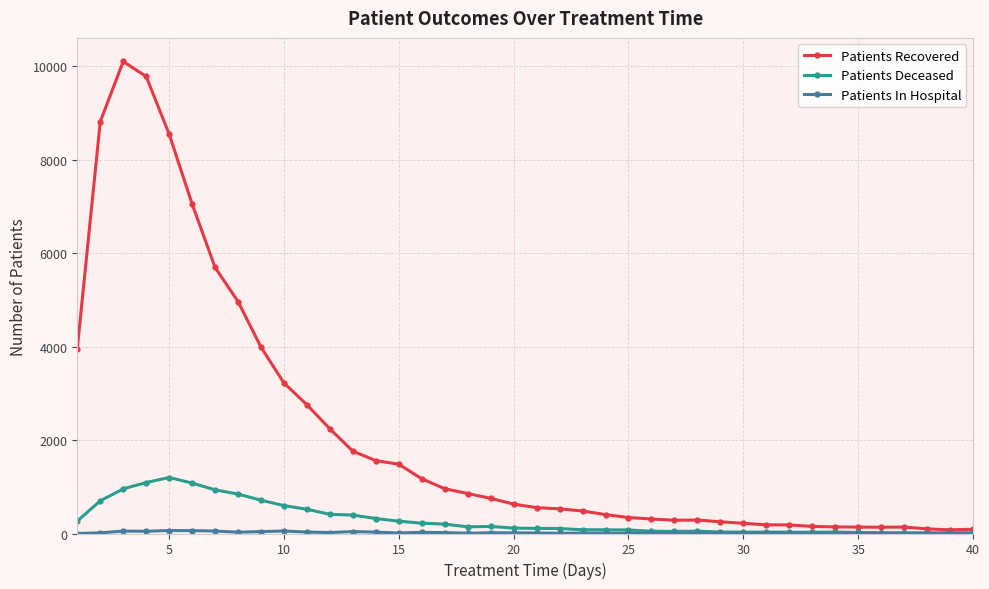

Which series has the largest range (max minus min)?

Patients Recovered